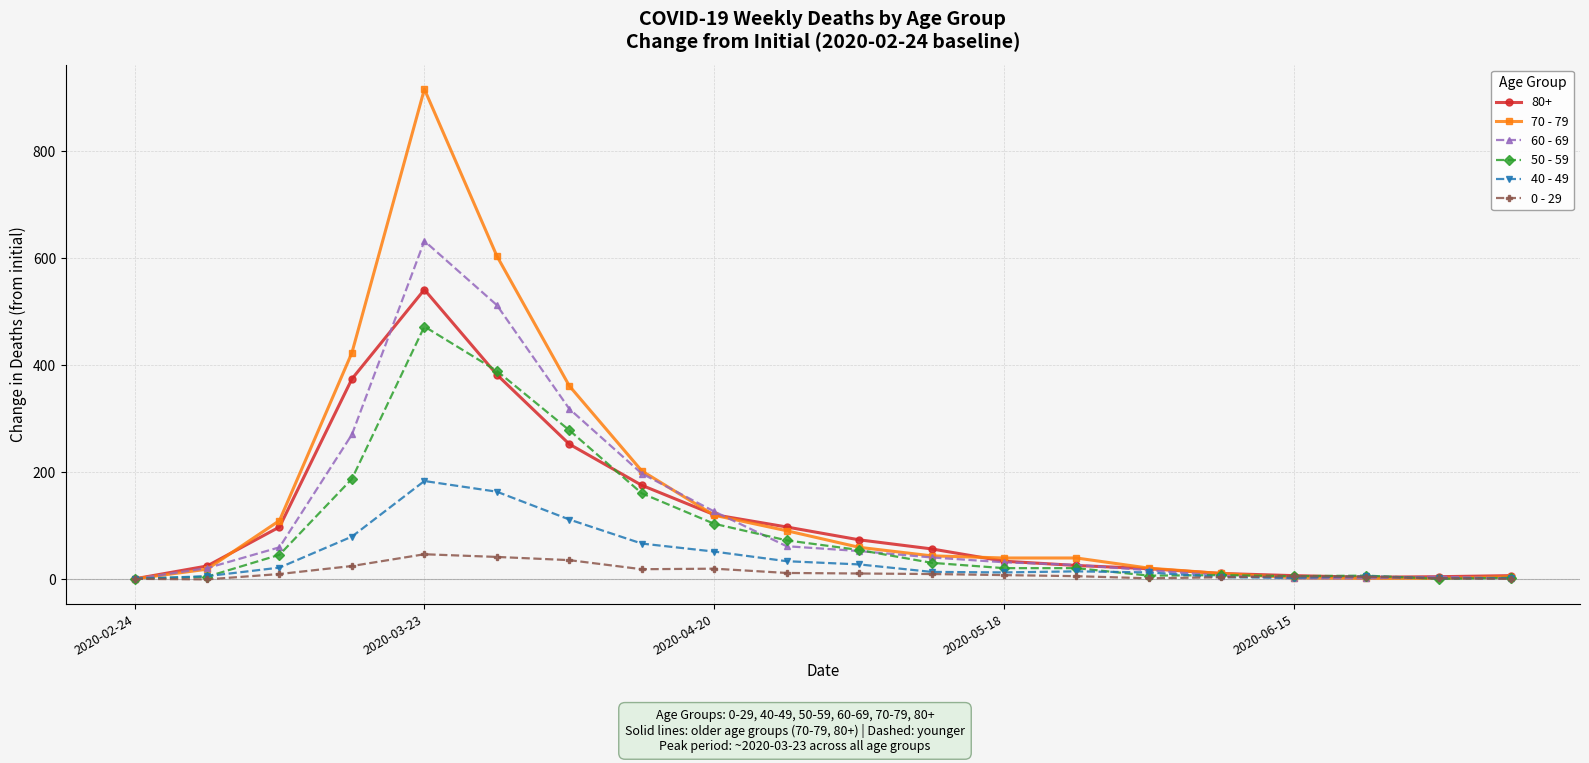

Rank the series by their maximum value, from highest to lowest.

70 - 79, 60 - 69, 80+, 50 - 59, 40 - 49, 0 - 29